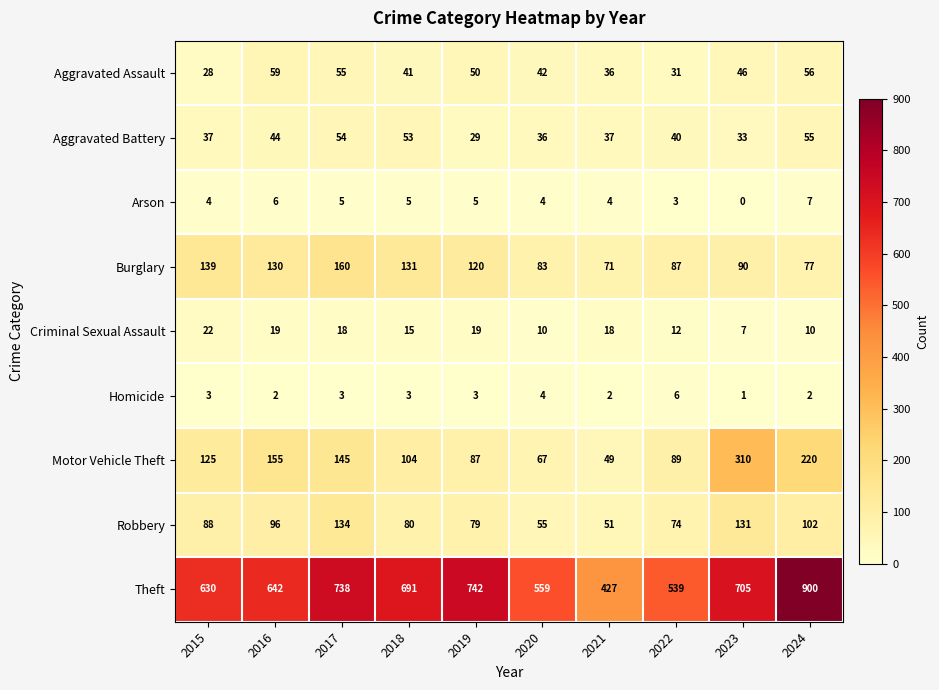

What is the sum of the Arson values at 2015 and 2021?

8